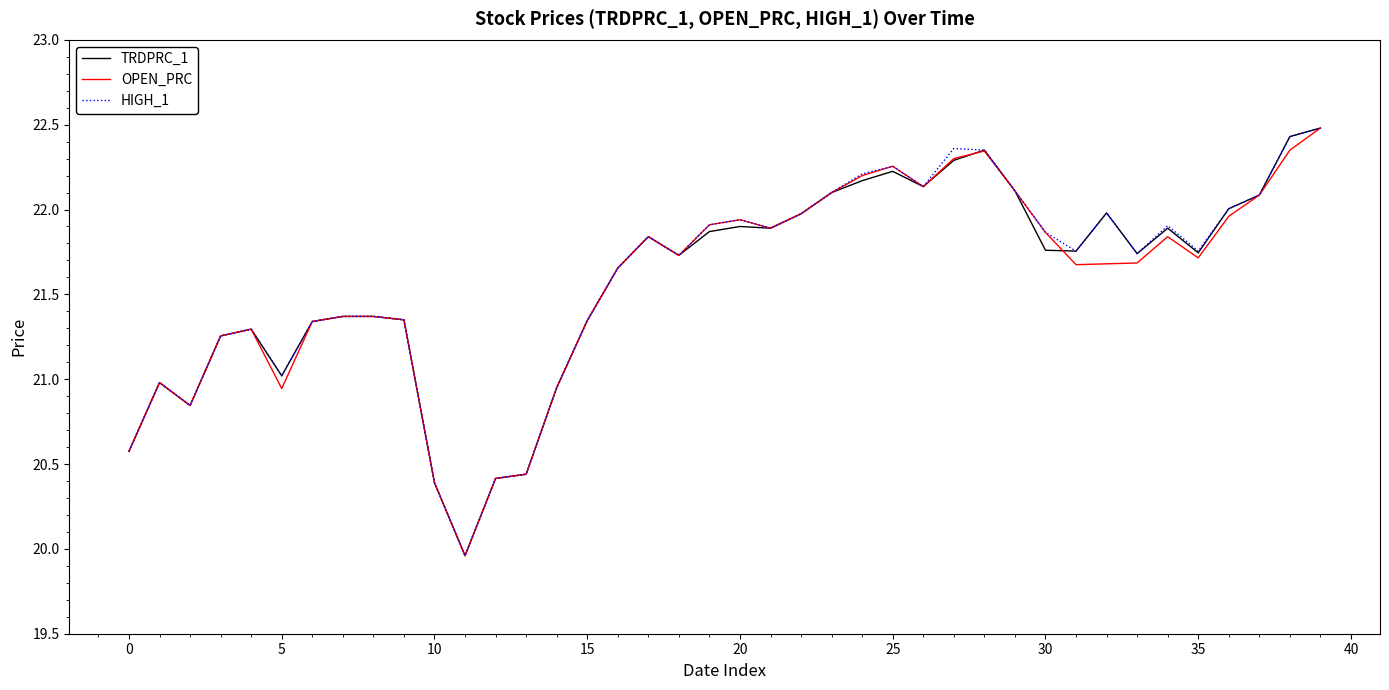

What is the maximum value shown in the chart?

22.5